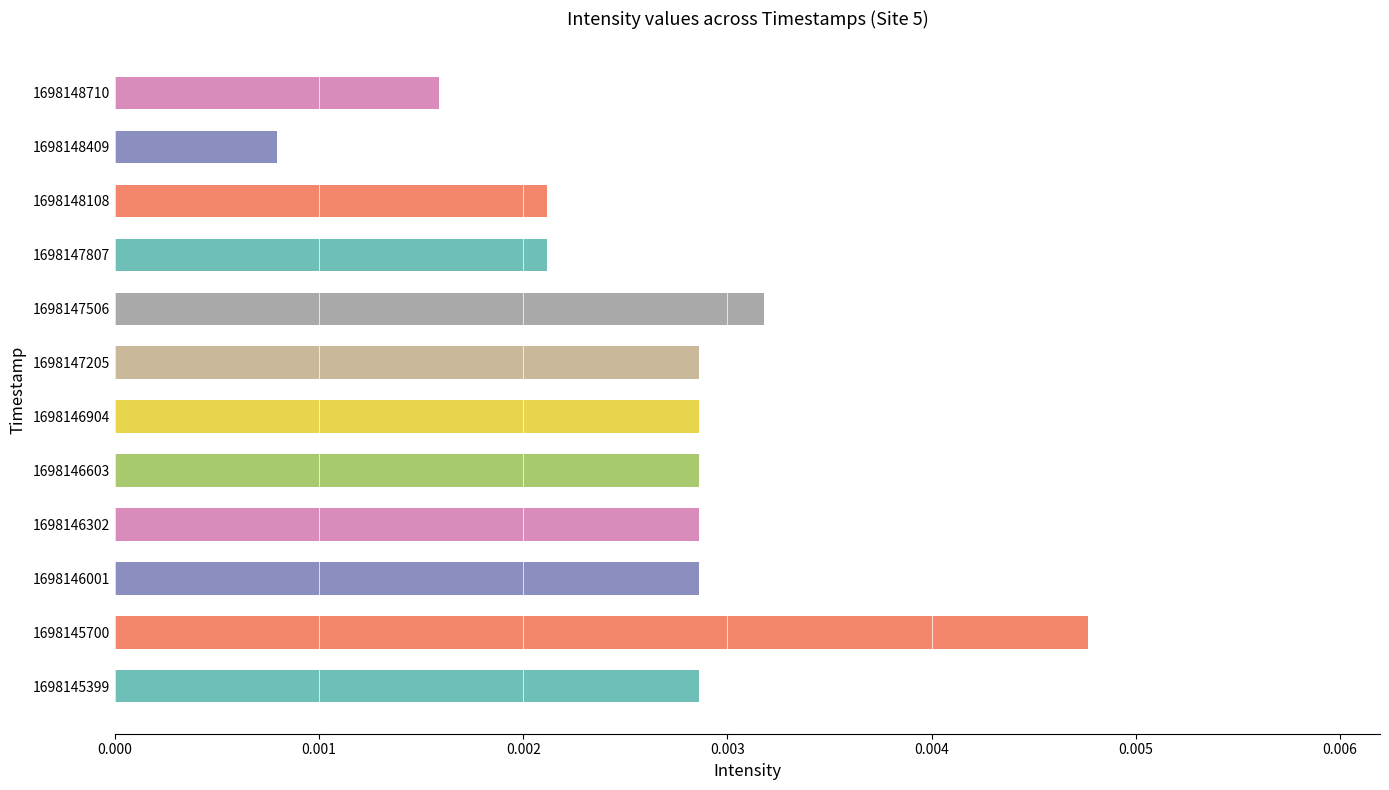

How many values are between 0 and 1?

12